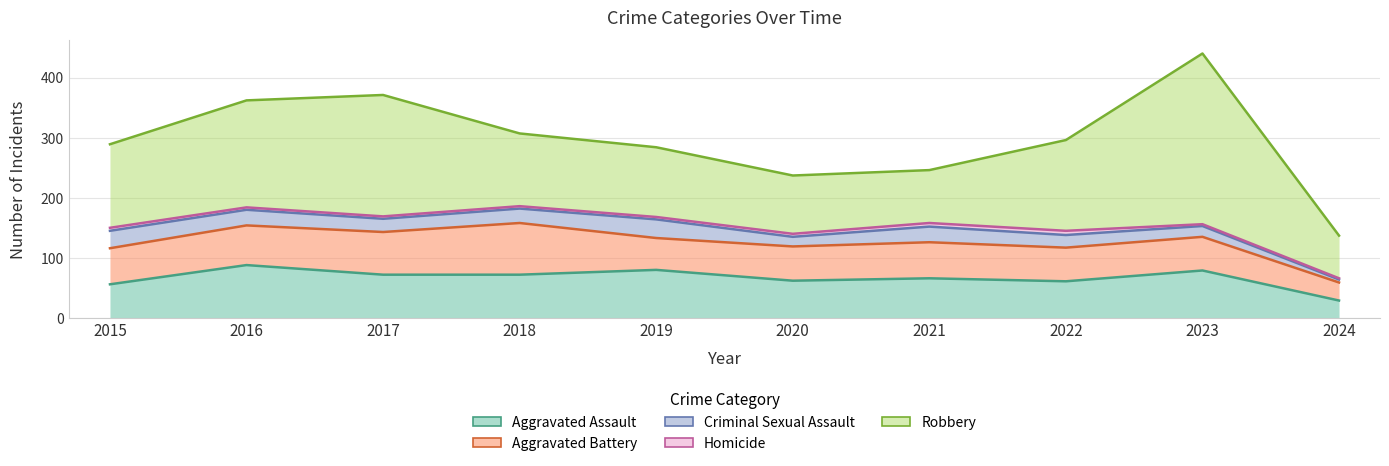

True or false: Aggravated Assault and Robbery cross at least once.

False